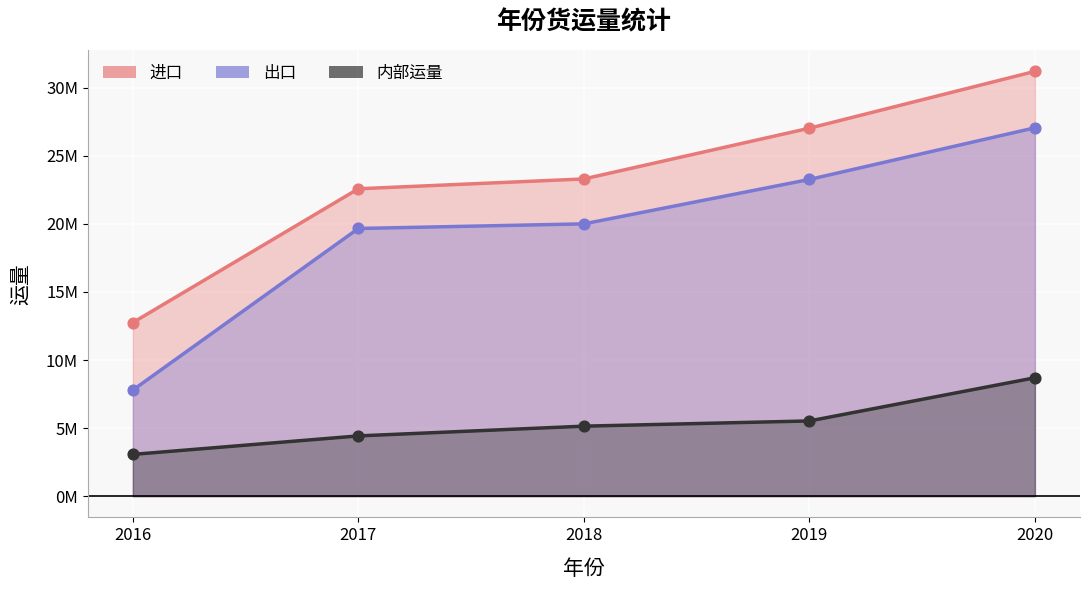

Which series reaches the maximum Y coordinate?

进口